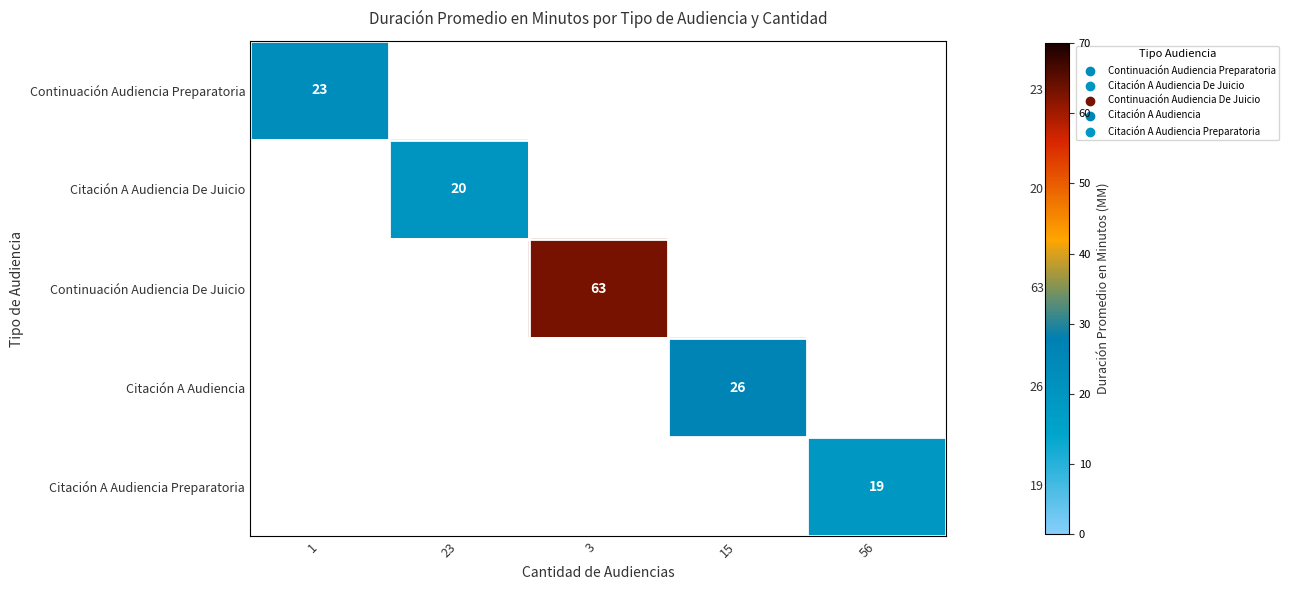

Is it true that Citación A Audiencia De Juicio equals 20 at 23?

True